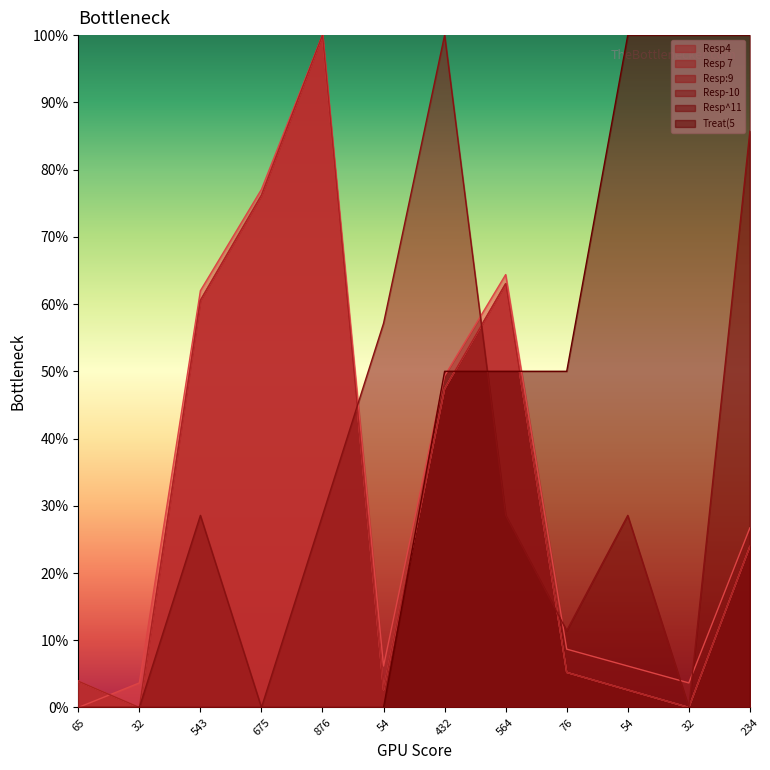

What is the difference between the Treat(5 values at 234 and 65?

1.0